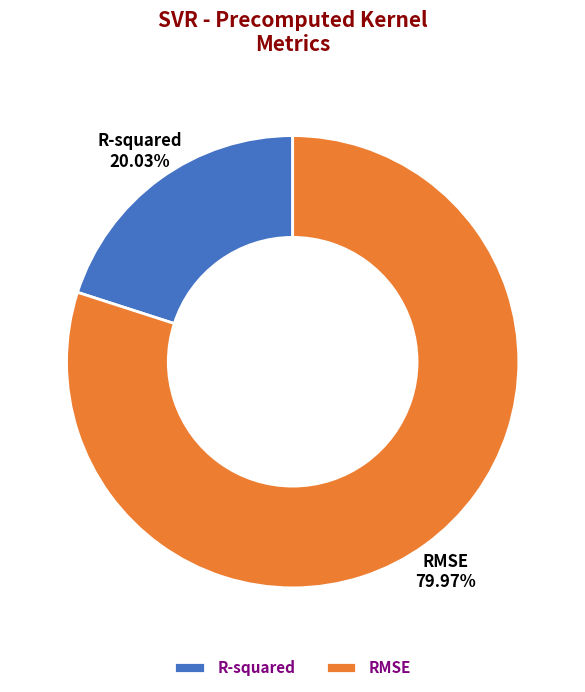

Which category accounts for the majority?

RMSE